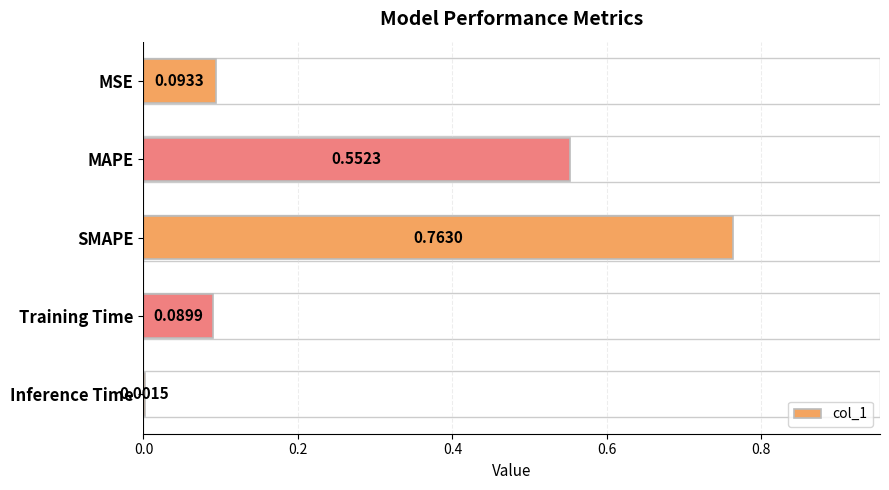

Are the bars horizontal?

Yes